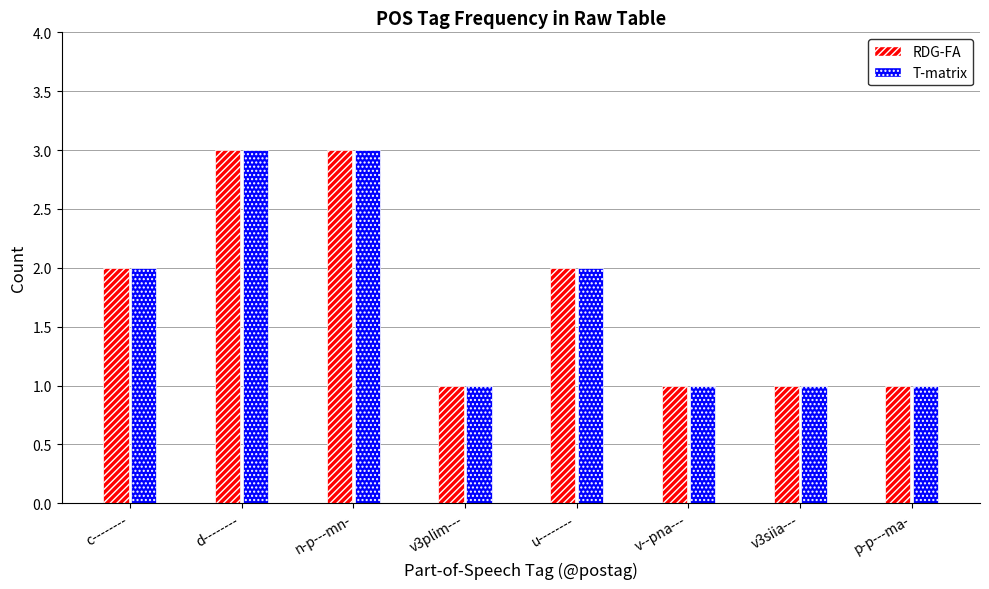

True or false: RDG-FA has a value of 3 at u--------.

False